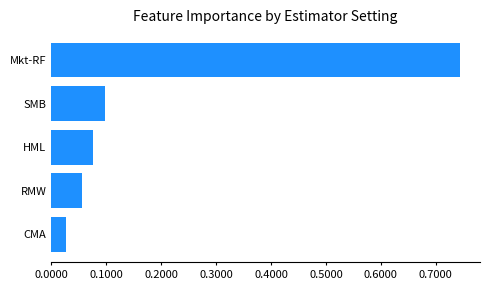

List the labels in order of value, smallest first.

CMA, RMW, HML, SMB, Mkt-RF